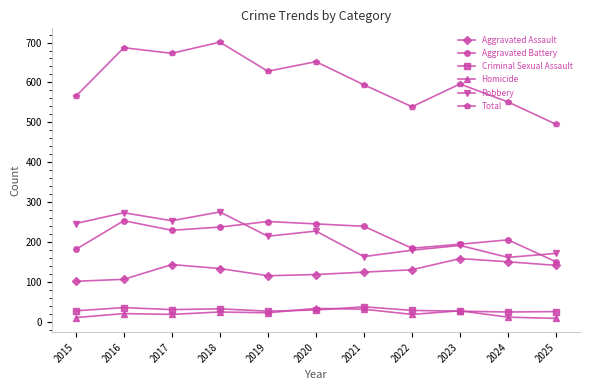

What is the value of the Aggravated Assault point at the 4th from the left?

133